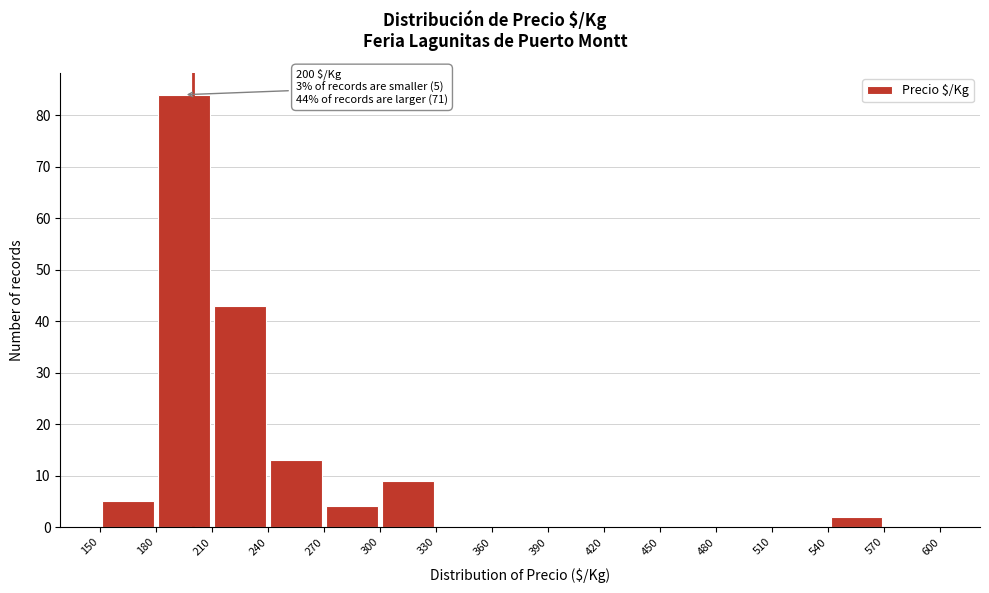

Over which range of the x-axis is the bar tallest?

180 to 210